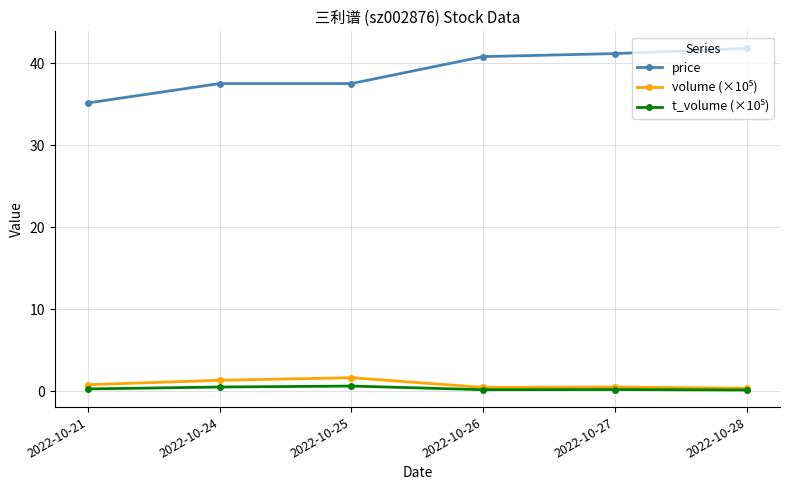

How many values in the price series exceed 40?

3